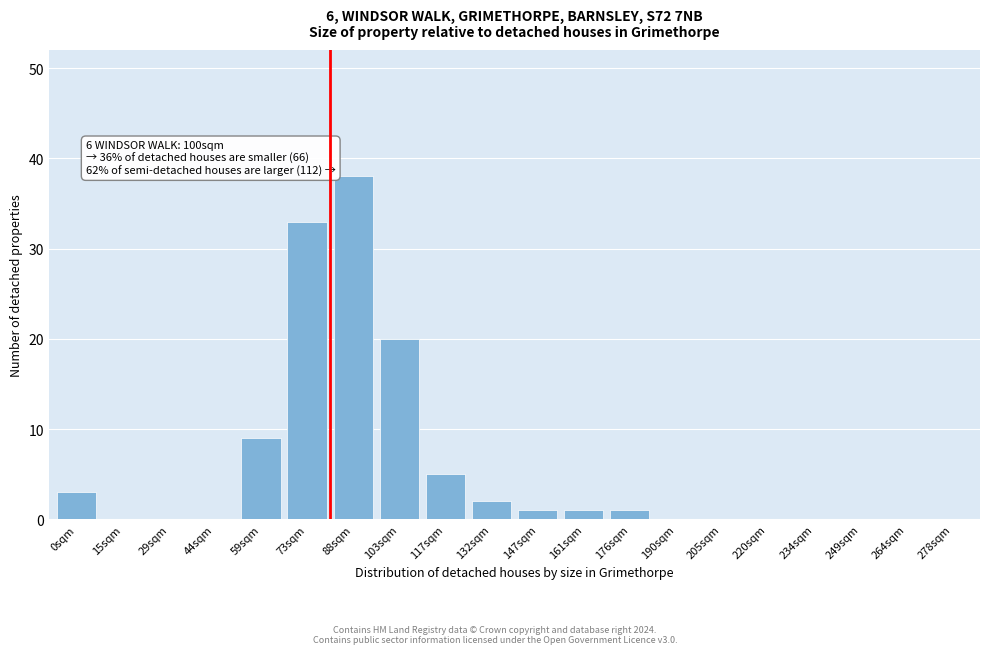

Reading left to right, extract all data points from this chart.

0sqm=3	15sqm=0	29sqm=0	44sqm=0	59sqm=9	73sqm=33	88sqm=38	103sqm=20	117sqm=5	132sqm=2	147sqm=1	161sqm=1	176sqm=1	190sqm=0	205sqm=0	220sqm=0	234sqm=0	249sqm=0	264sqm=0	278sqm=0